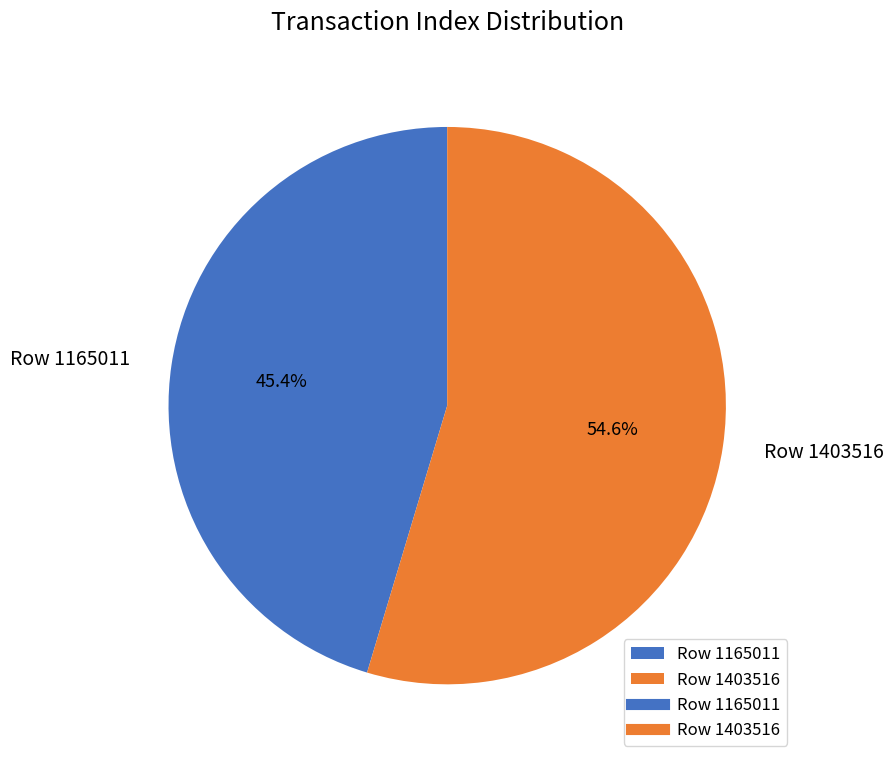

Is Row 1165011 the majority of the pie?

No